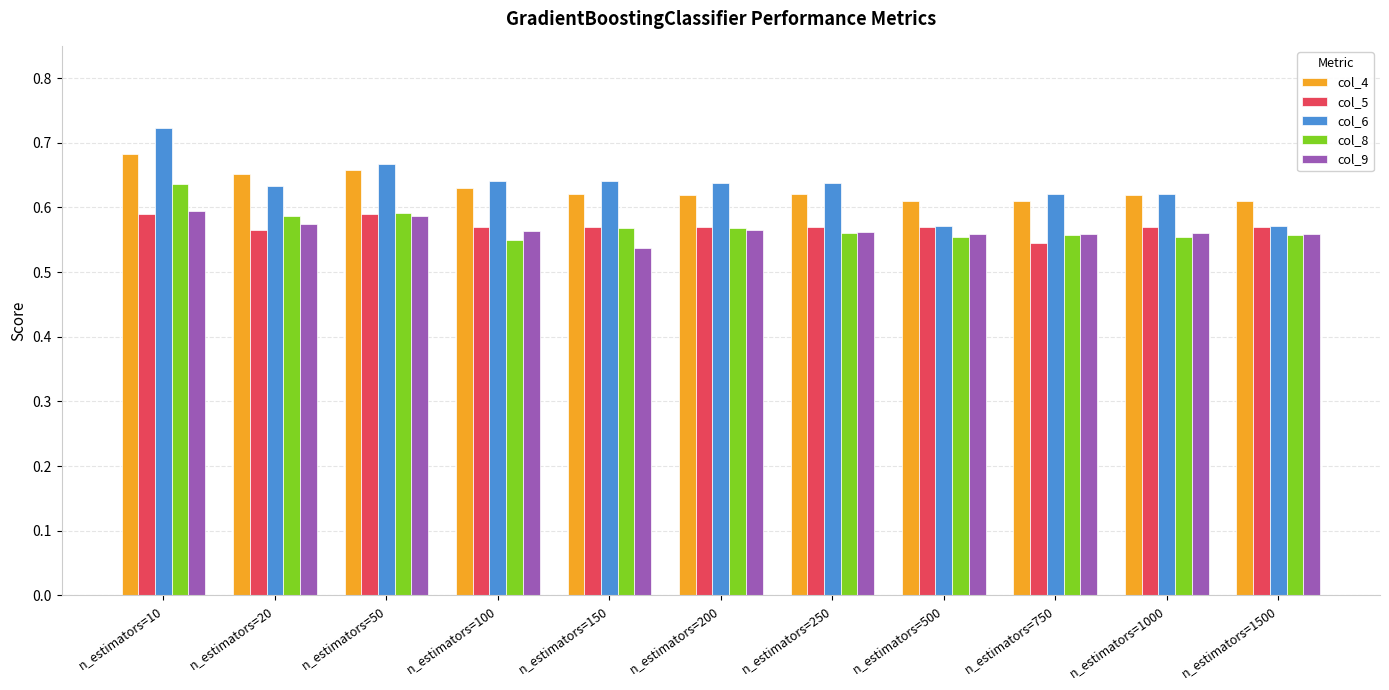

Is the value of col_4 at n_estimators=20 greater than the value of col_9 at n_estimators=20?

Yes